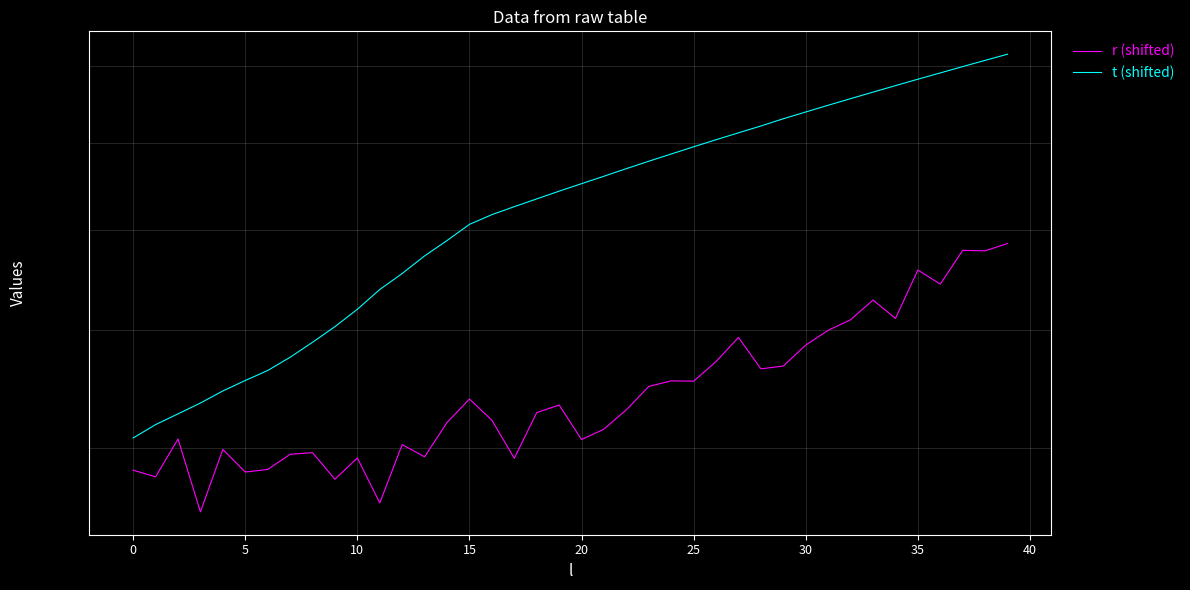

Is the value of r (shifted) at 20 greater than the value of t (shifted) at 19?

No